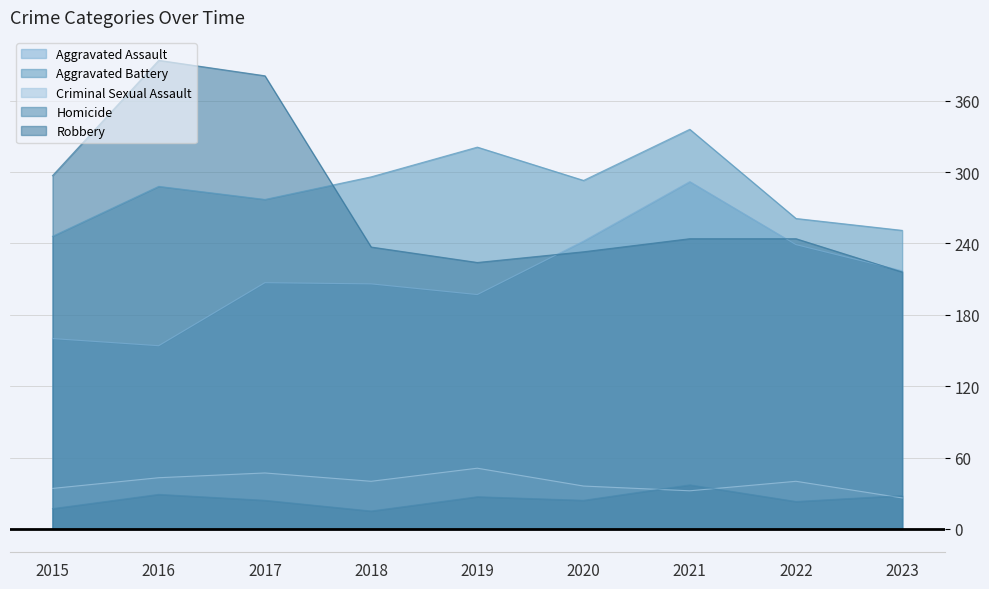

Where is Robbery nearest to the value 305?

2015